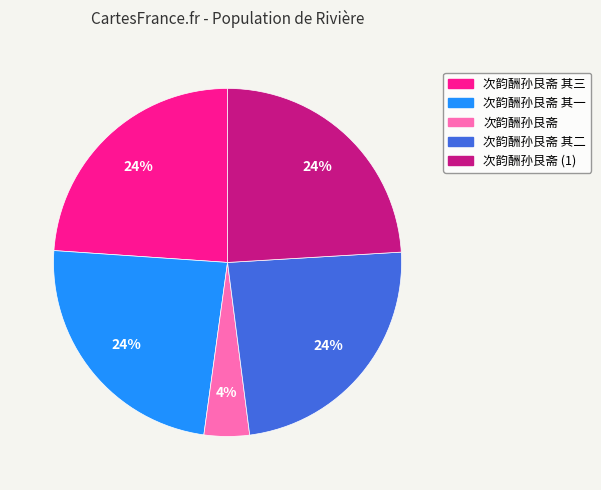

To the nearest percent, what is the average slice percentage?

20%